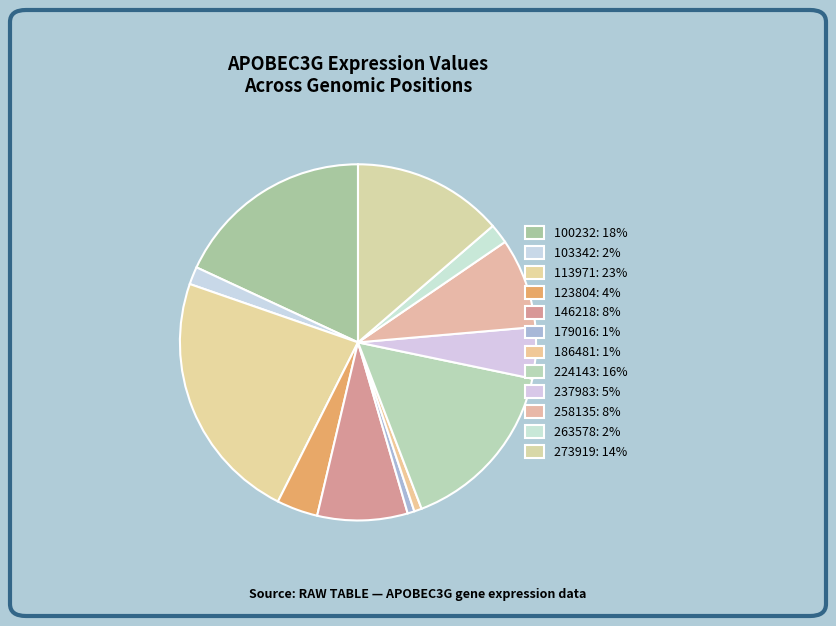

To the nearest percent, what is the difference between the largest and smallest slice percentages?

22%